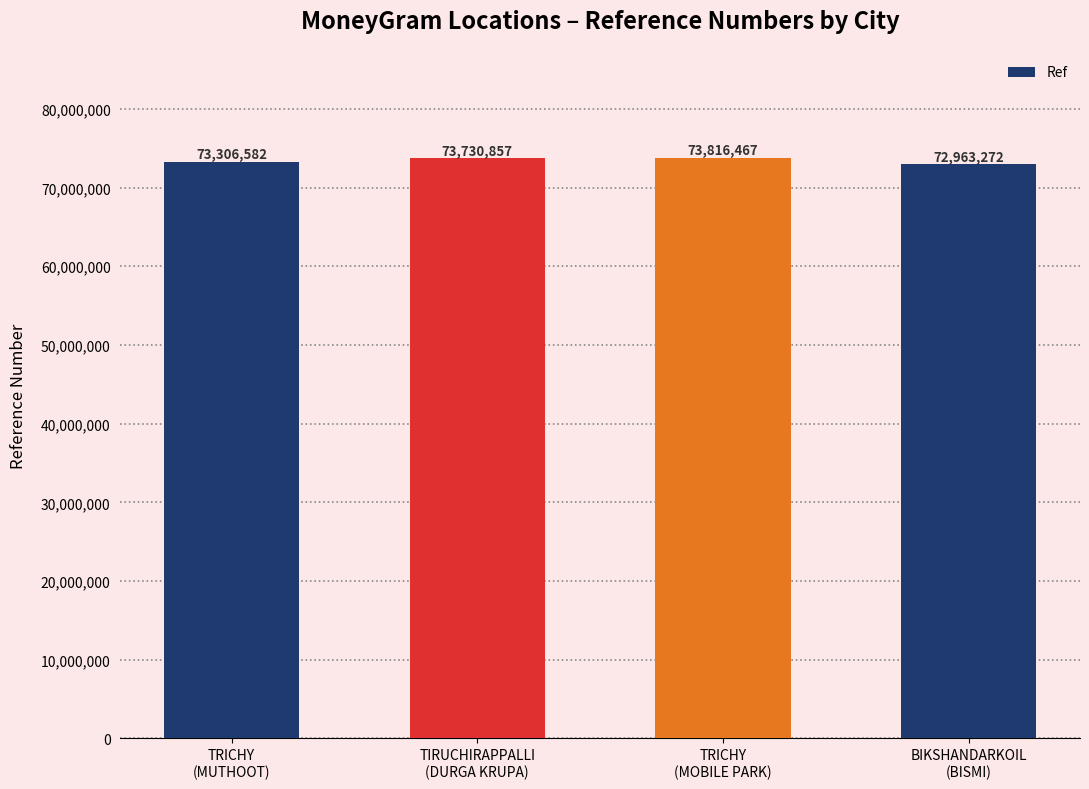

What is the sum of all values?

293817178